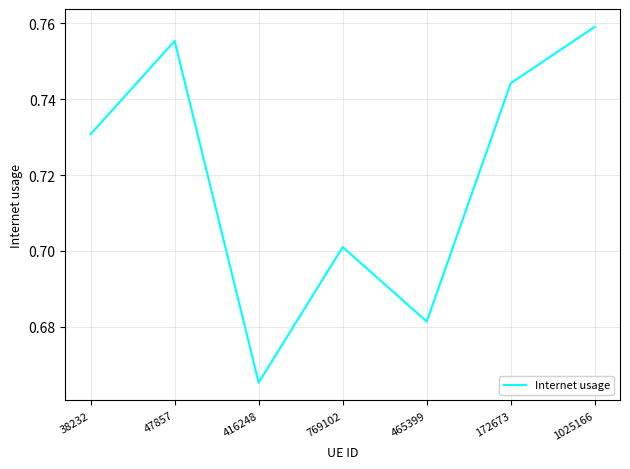

Where is the first local minimum?

416248